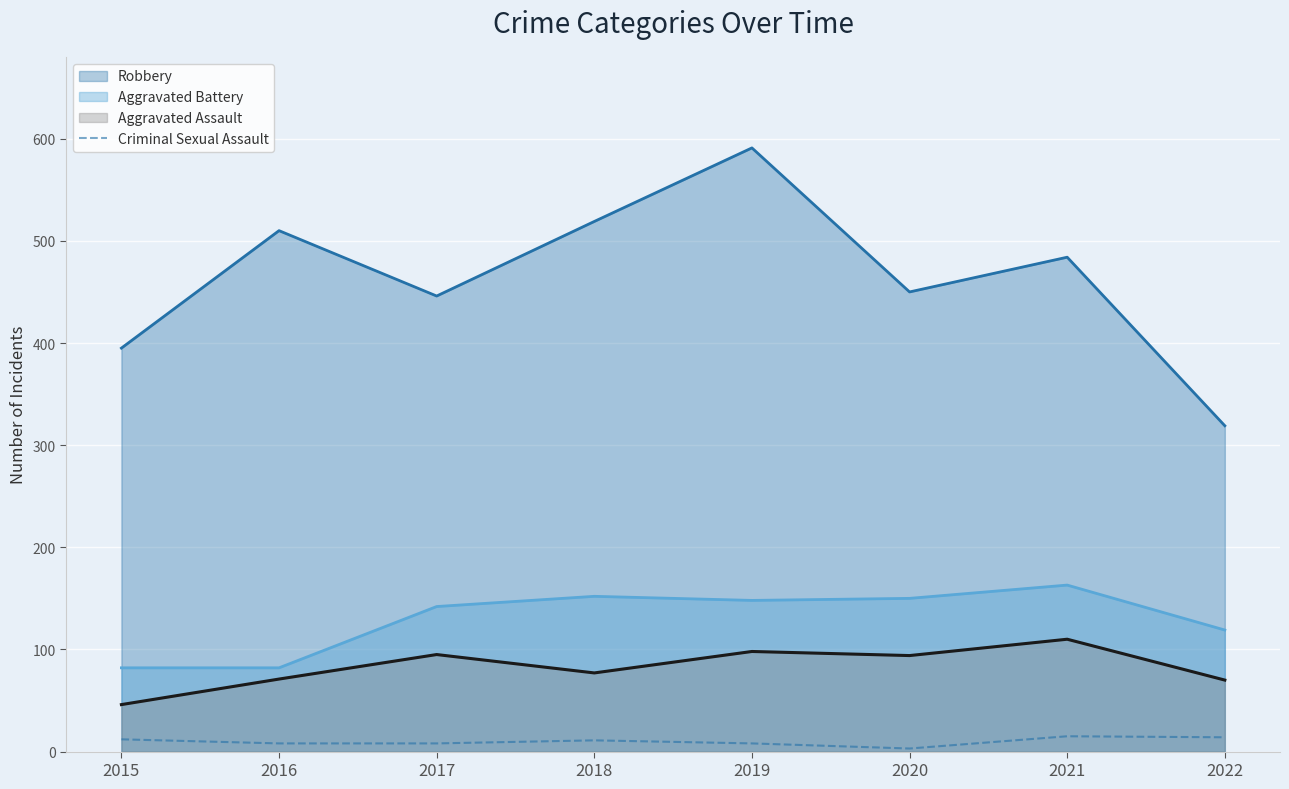

Where does the data first go above 11?

2015